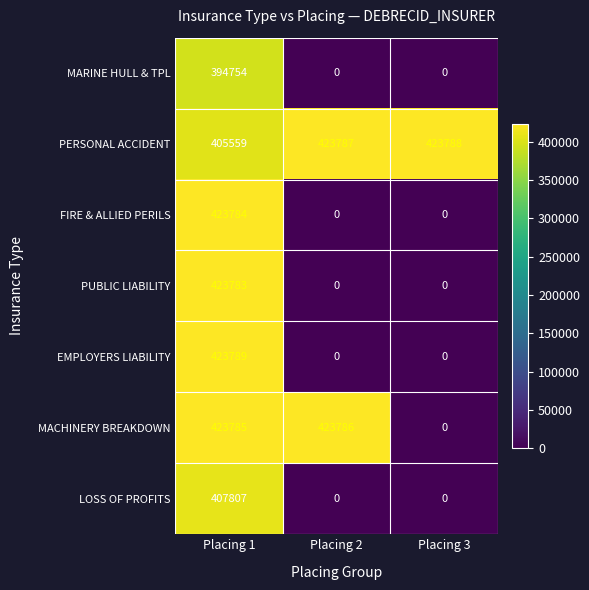

At which category is the sum across all series the highest?

Placing 1